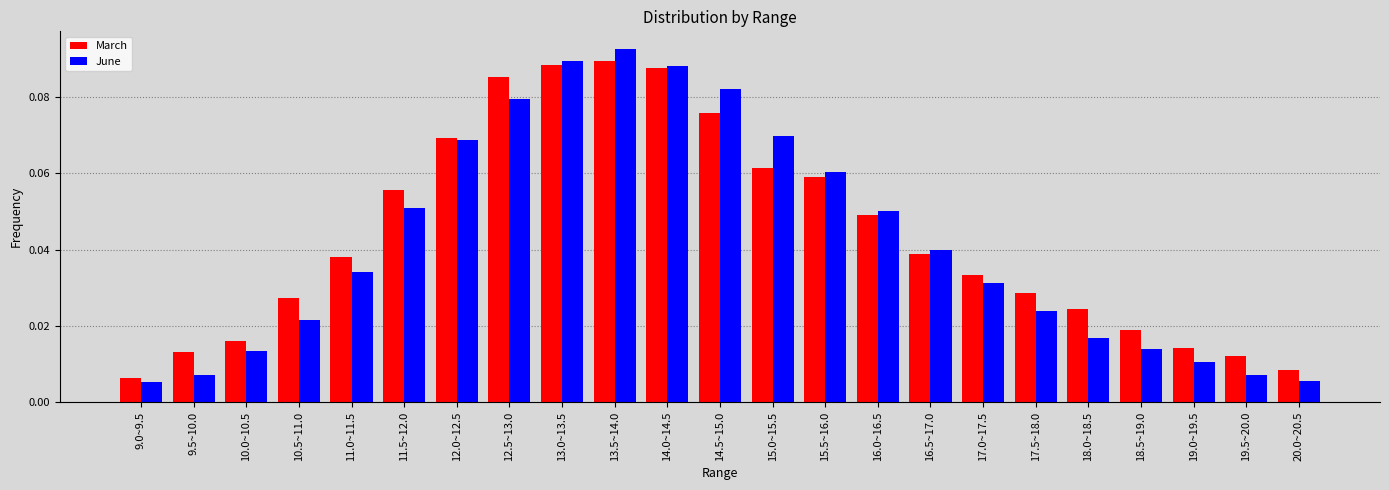

How many groups of bars are there?

23